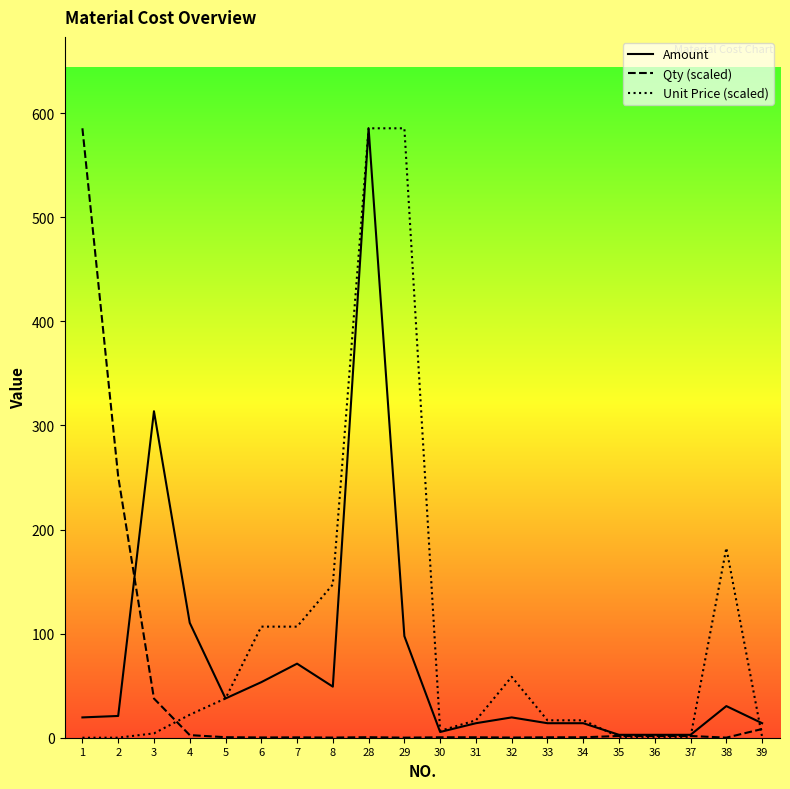

The Unit Price (scaled) series shows 0.0 at 2. True or false?

False